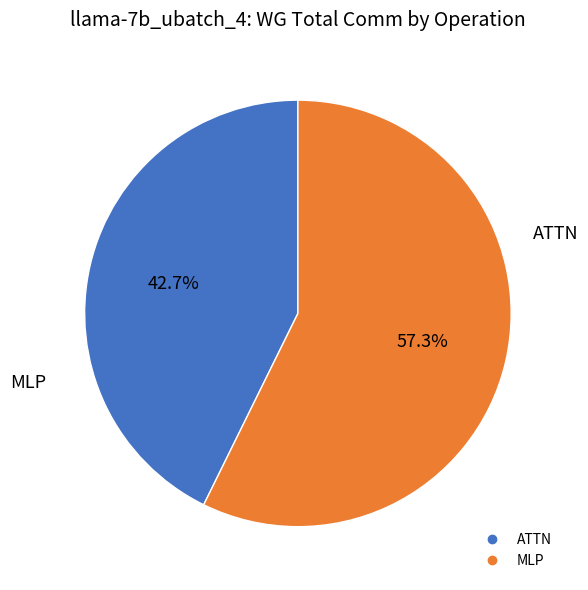

Is there a majority slice in this chart?

Yes